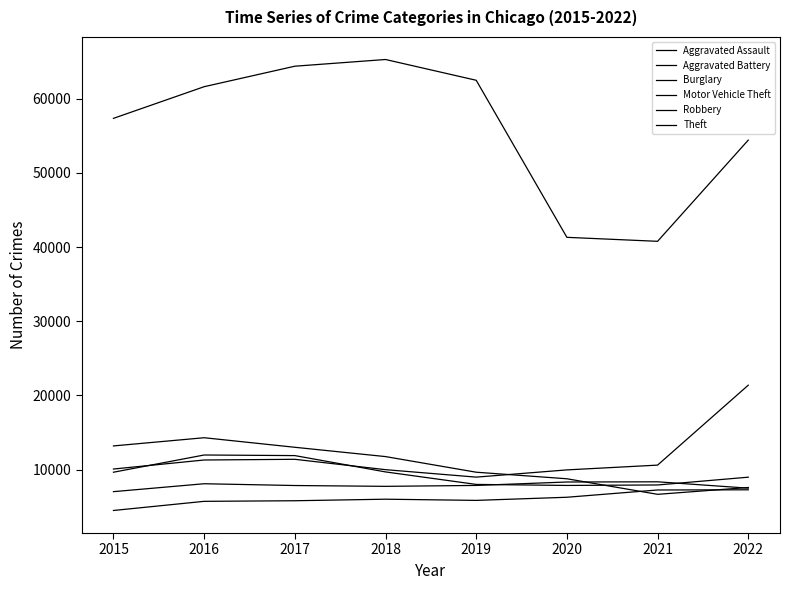

Is this an area chart (filled region under the line)?

No